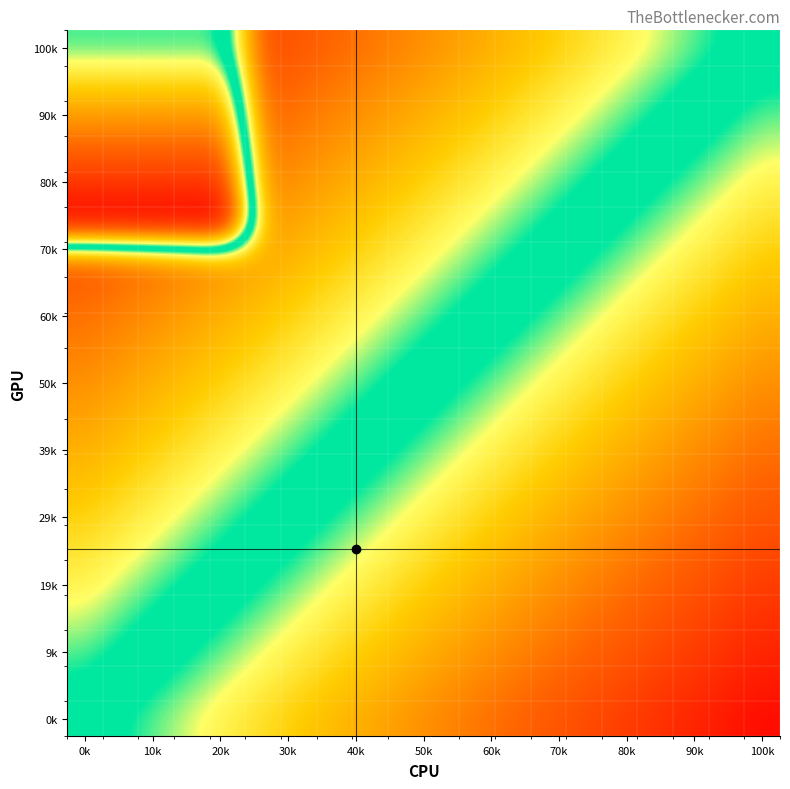

At which category does the chart reach its minimum across all series?

0k